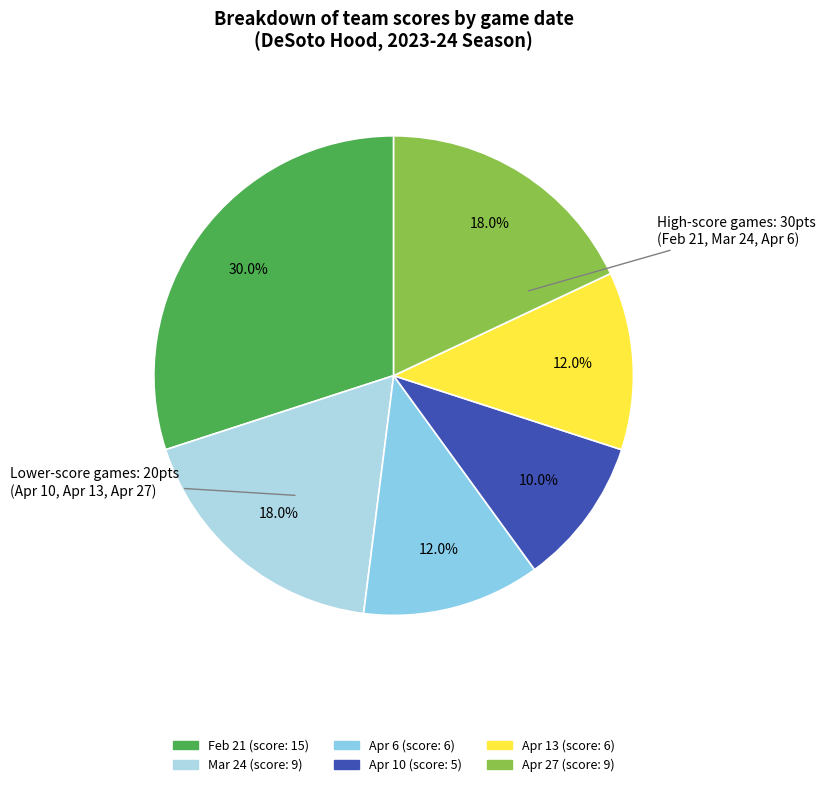

Count the number of slices in the pie.

6